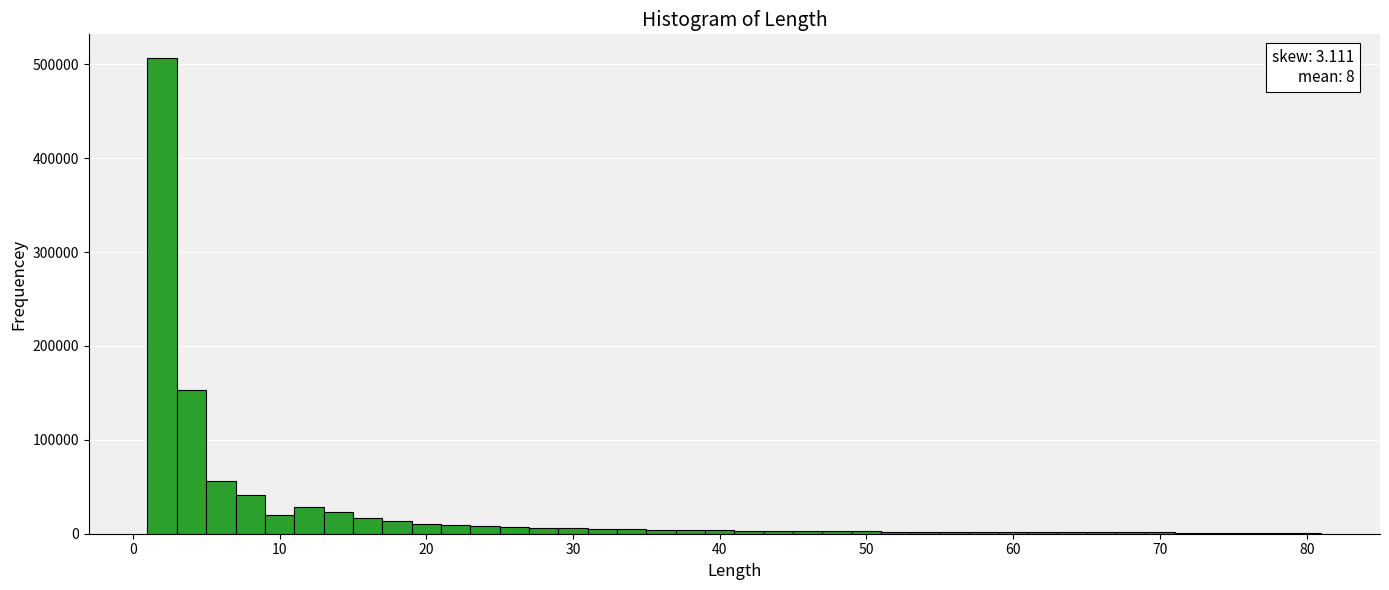

Read against the x-axis, roughly where is the centre of the tallest bar?

2